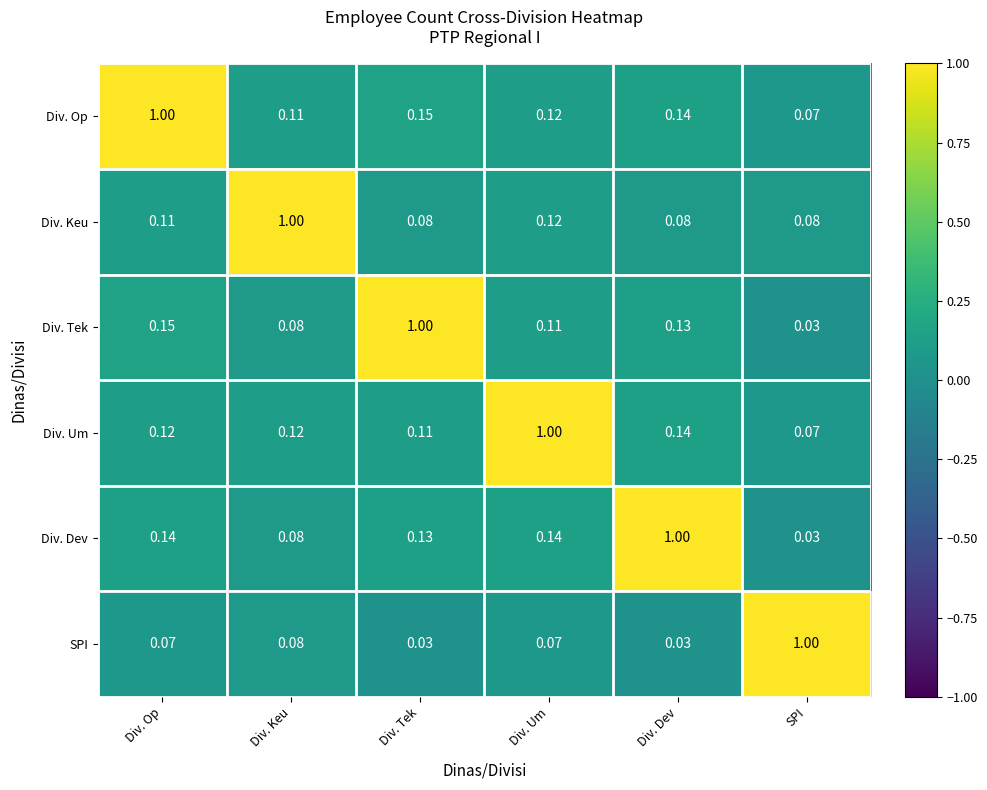

Where is Div. Dev nearest to the value 0?

SPI